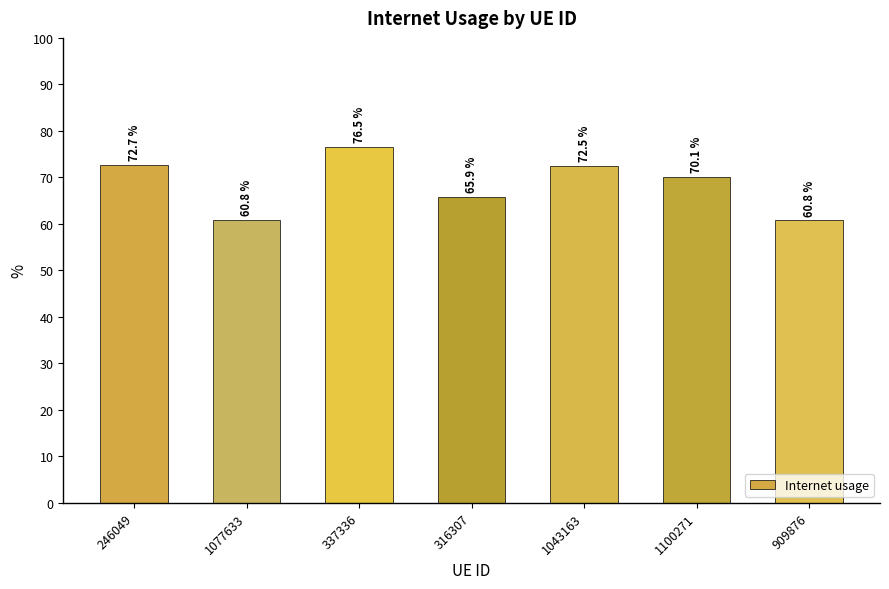

List the labels in order of value, smallest first.

909876, 1077633, 316307, 1100271, 1043163, 246049, 337336